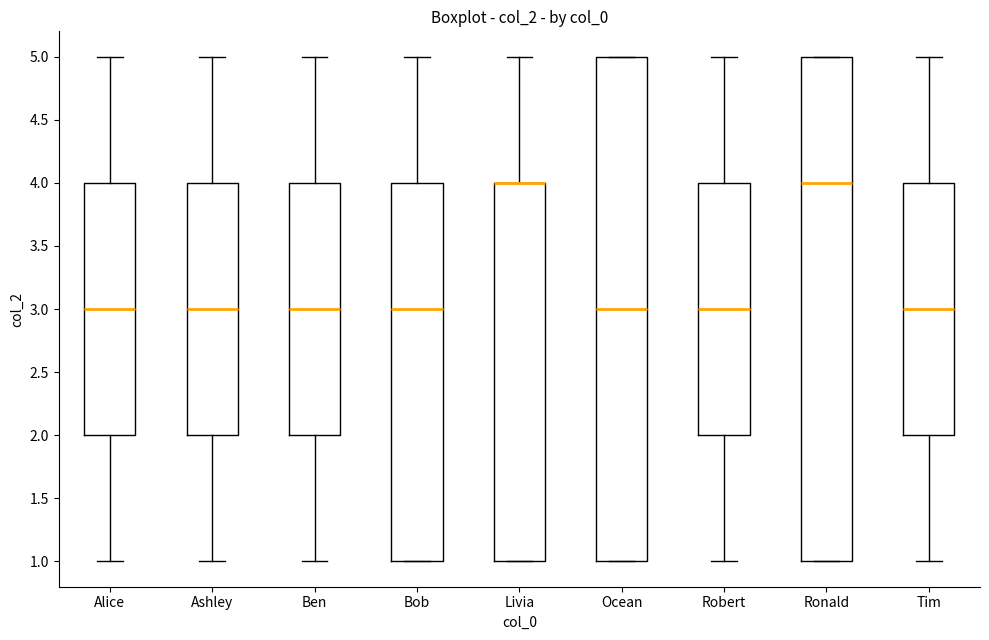

Reading left to right, read every box against the y-axis: the position of its median line, the range the box covers, and the ends of its whiskers. The values are not printed on the chart, so give them approximately, as read against the axis.

Alice: median 3, box 2 to 4, whiskers 1 to 5
Ashley: median 3, box 2 to 4, whiskers 1 to 5
Ben: median 3, box 2 to 4, whiskers 1 to 5
Bob: median 3, box 1 to 4, whiskers 1 to 5
Livia: median 4 (drawn on the box's upper edge), box 1 to 4, whiskers 1 to 5
Ocean: median 3, box 1 to 5, whiskers 1 to 5
Robert: median 3, box 2 to 4, whiskers 1 to 5
Ronald: median 4, box 1 to 5, whiskers 1 to 5
Tim: median 3, box 2 to 4, whiskers 1 to 5